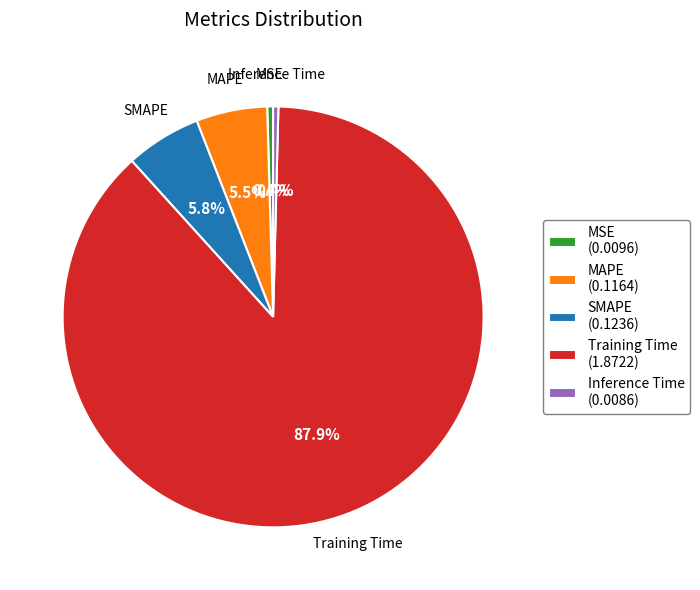

To the nearest percent, what is the difference between the Inference Time and MAPE slice percentages?

5%